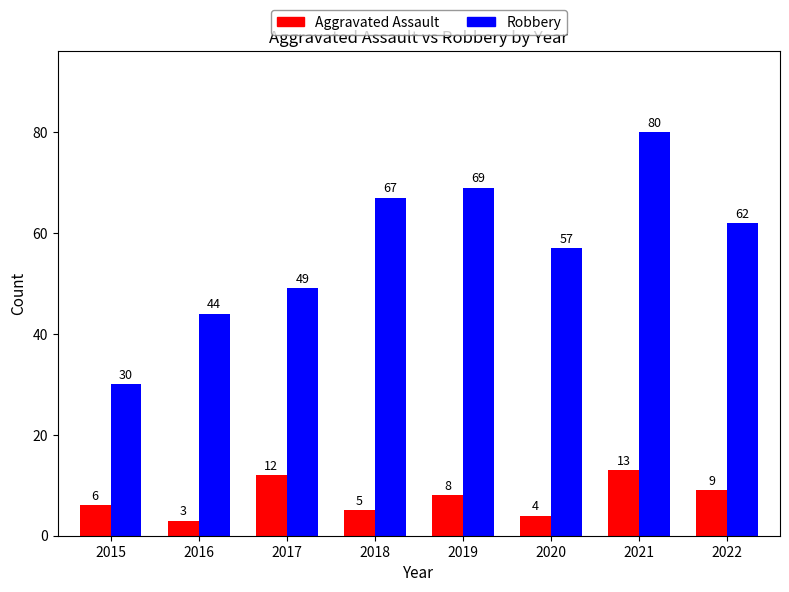

What is the sum of all Aggravated Assault values?

60